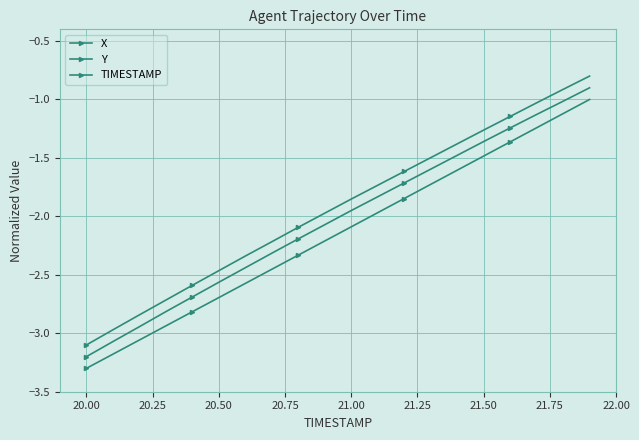

Which series has the widest spread of values?

Y